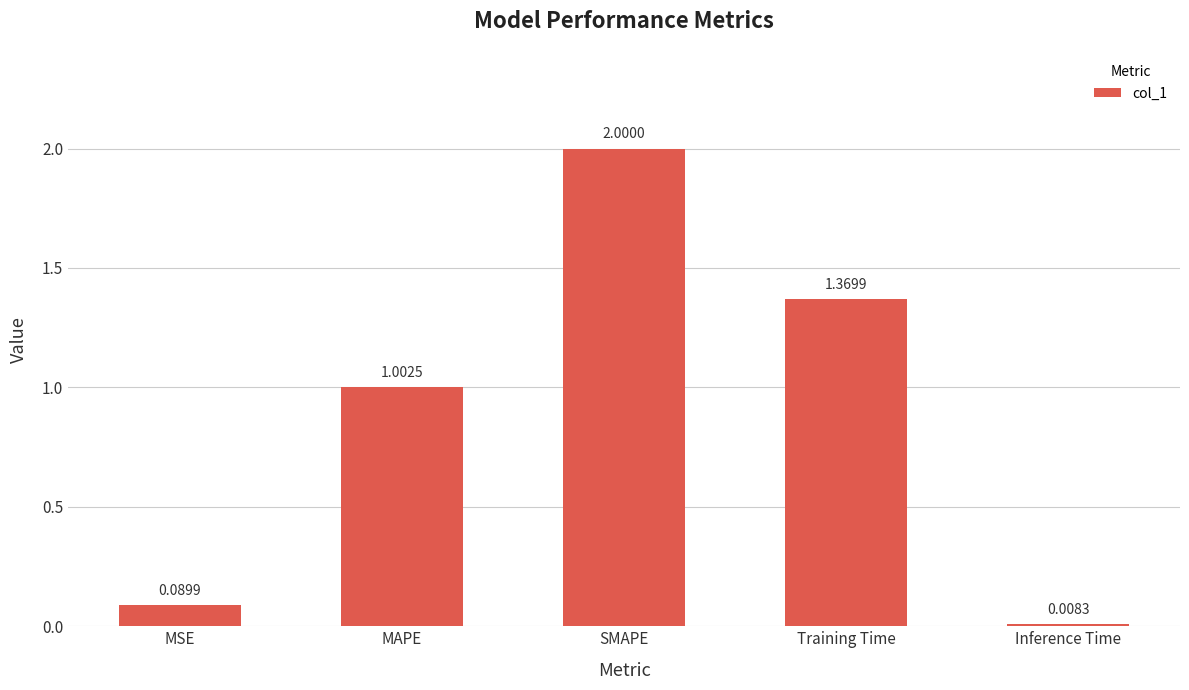

Rank the categories by value from highest to lowest.

SMAPE, Training Time, MAPE, MSE, Inference Time